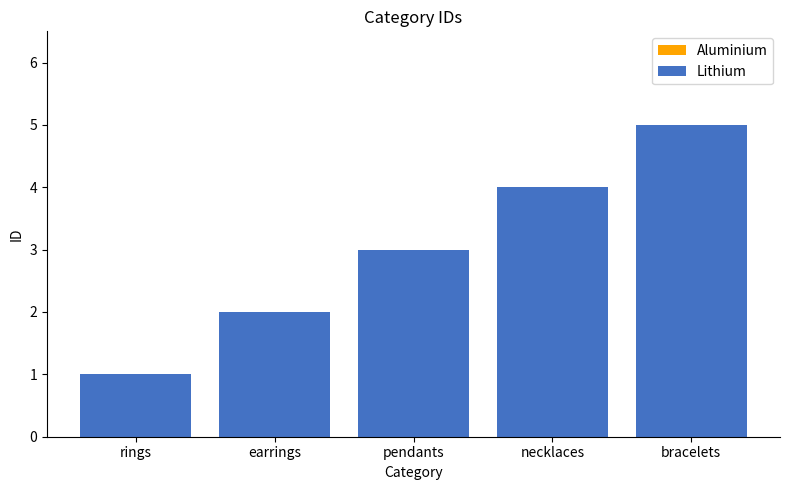

How many Aluminium values are between 2 and 4?

3